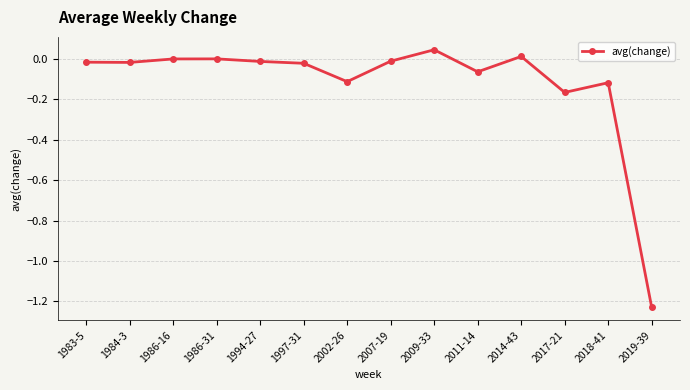

What is the sum of the values at 2017-21 and 2018-41?

-0.3